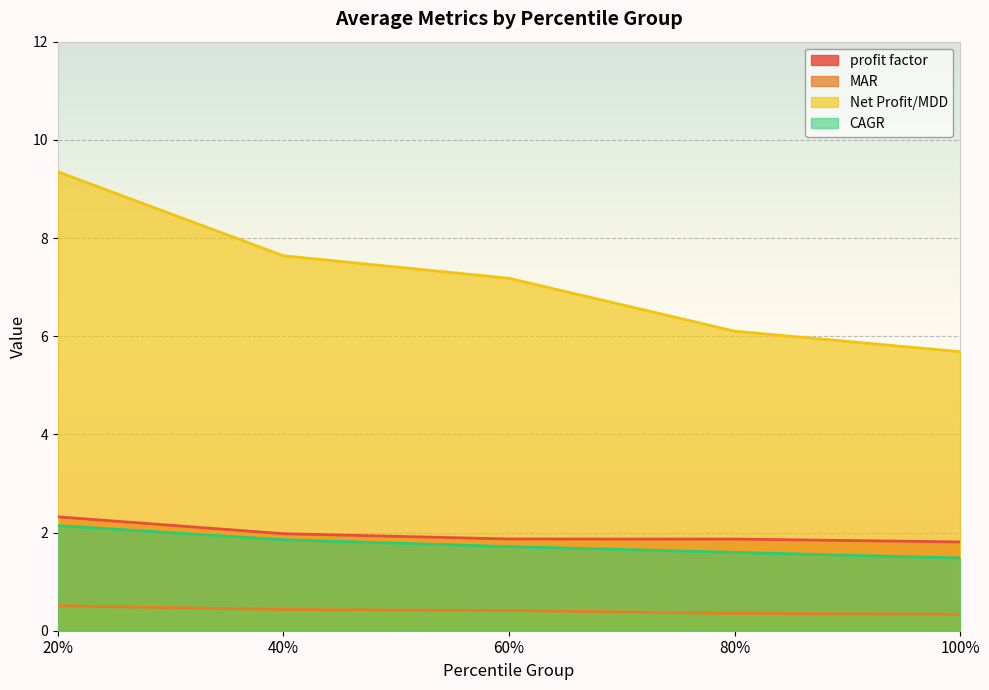

True or false: CAGR and profit factor cross at least once.

False